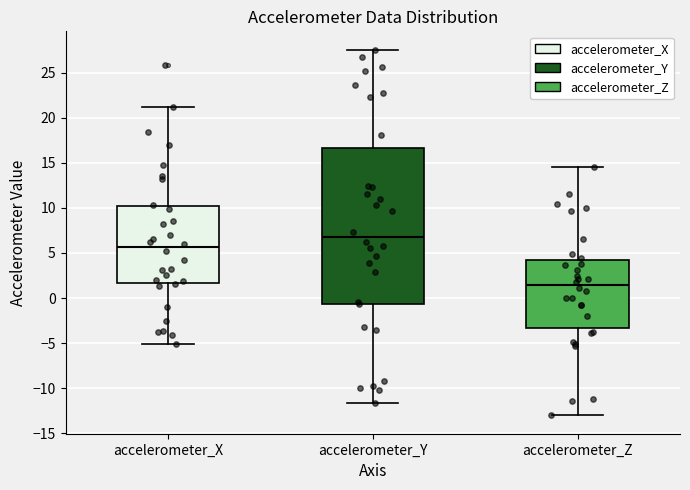

Which box has the lowest median line?

accelerometer_Z